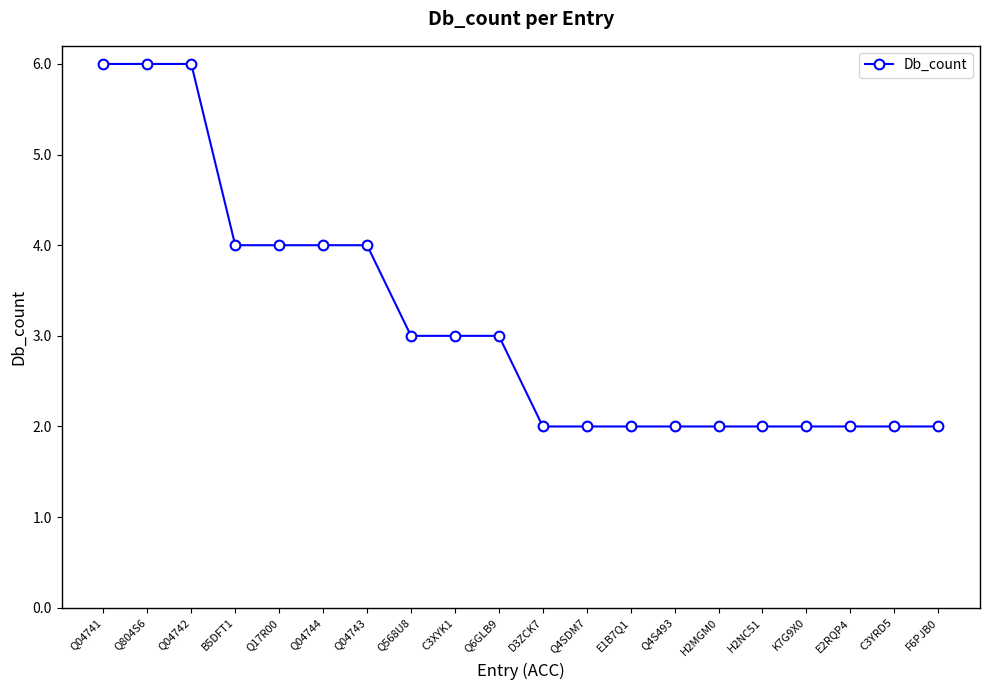

Which has a higher value, Q4SDM7 or Q04744?

Q04744